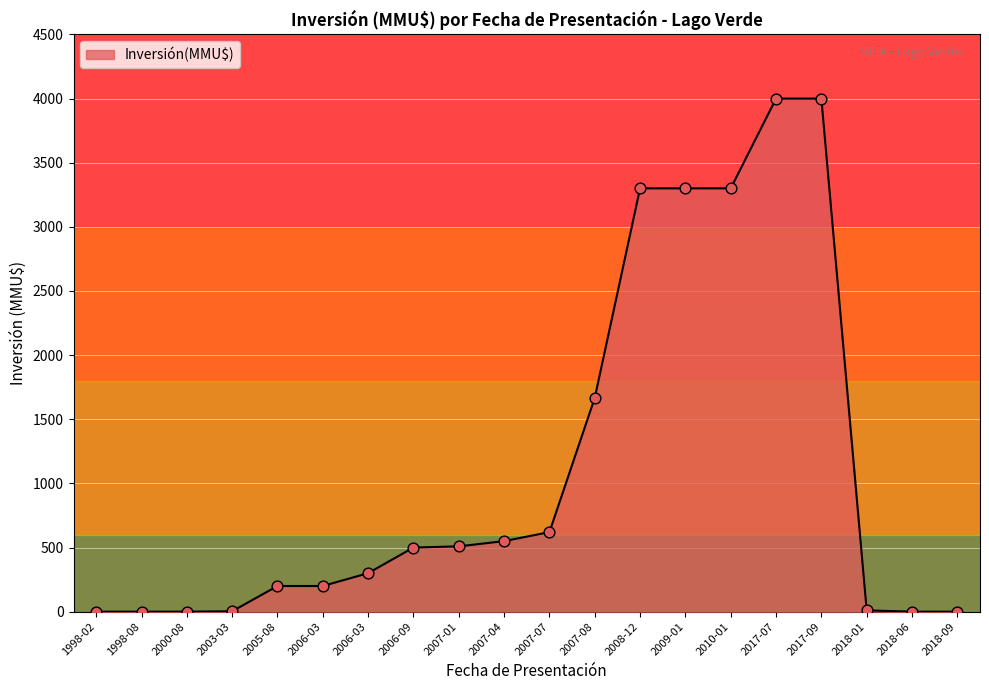

Which has a higher value, 2009-01 or 2017-09?

2017-09